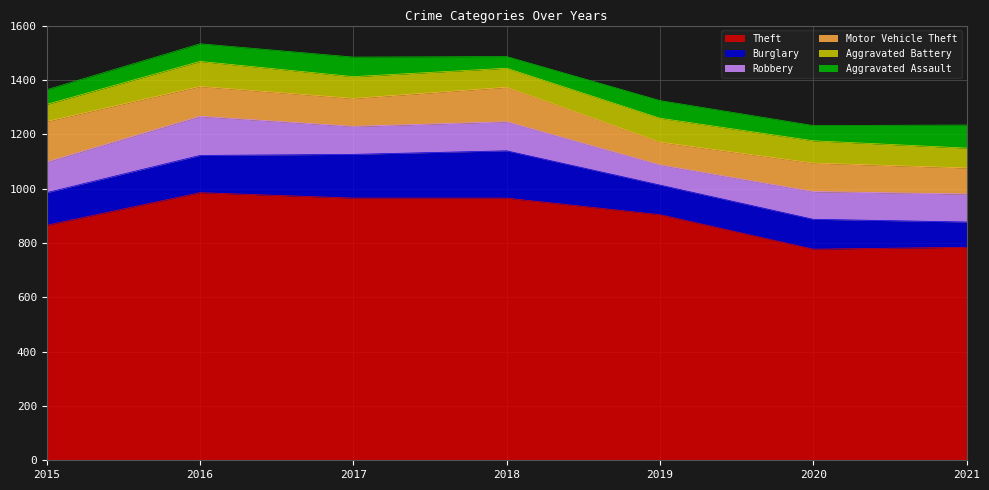

Count the number of data series in this chart.

6